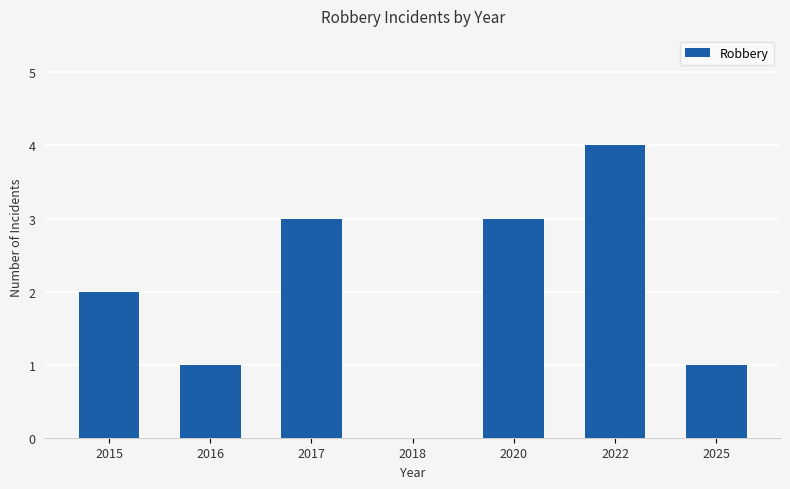

Where is the data nearest to the value 2?

2015